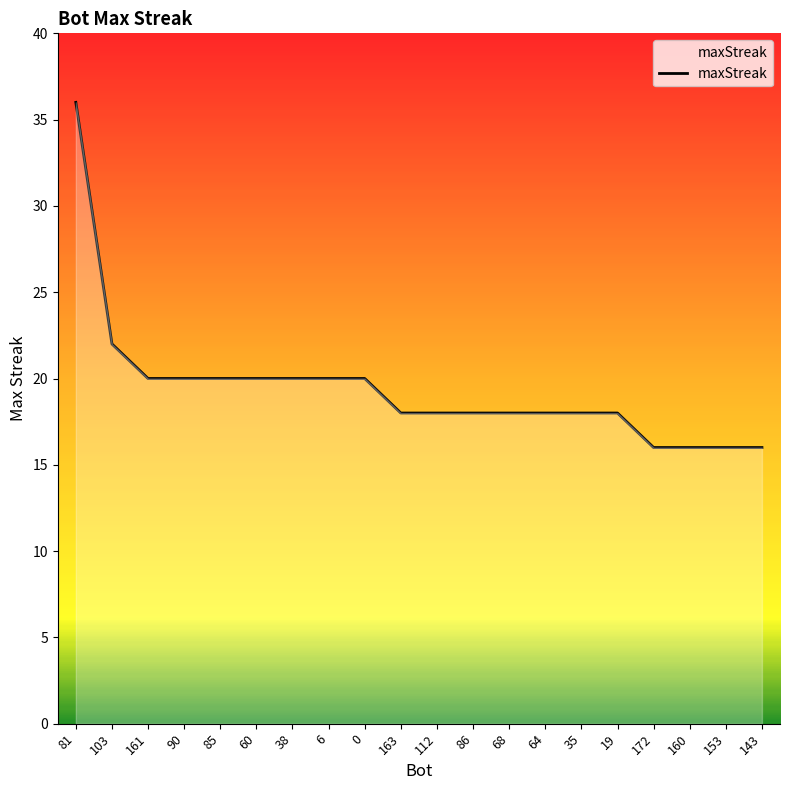

What is the difference between the maximum and minimum values?

20